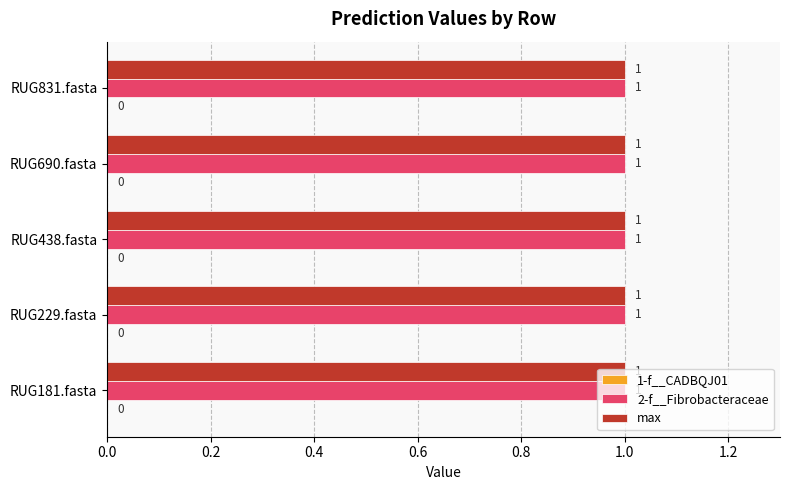

Does the chart contain stacked bars?

No